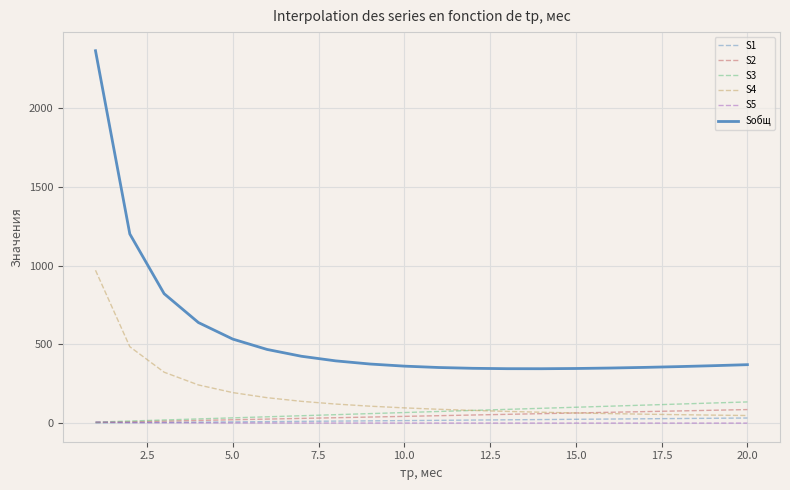

Which series has the widest spread of values?

Sобщ